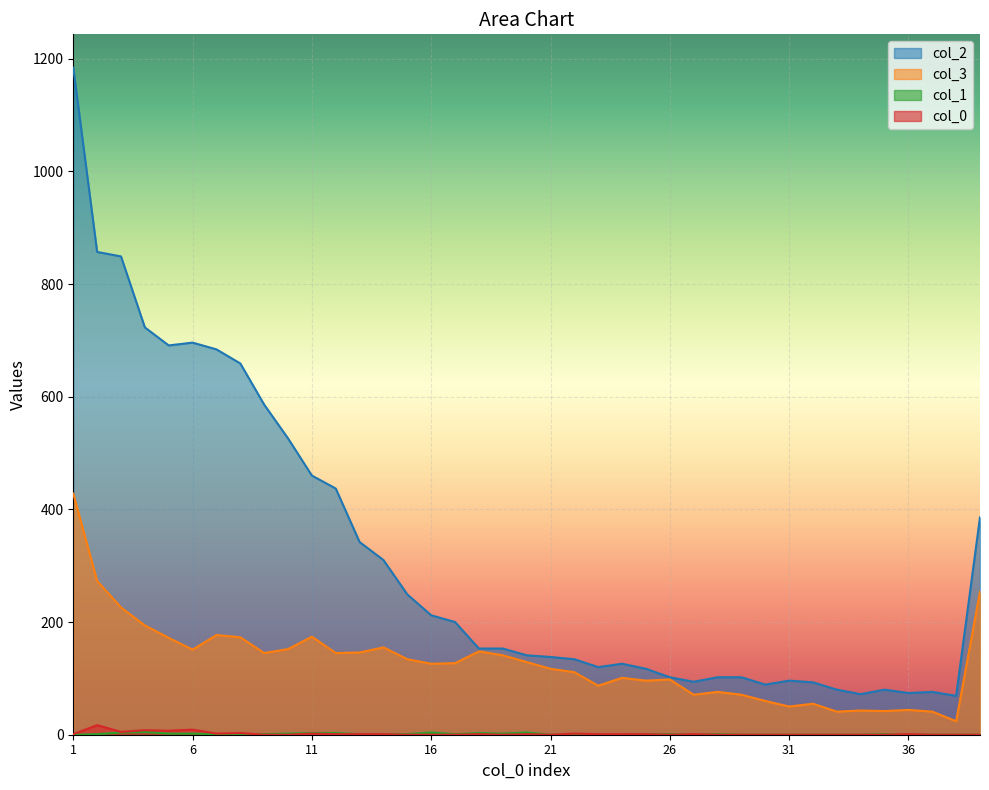

What is the greatest value displayed?

1184